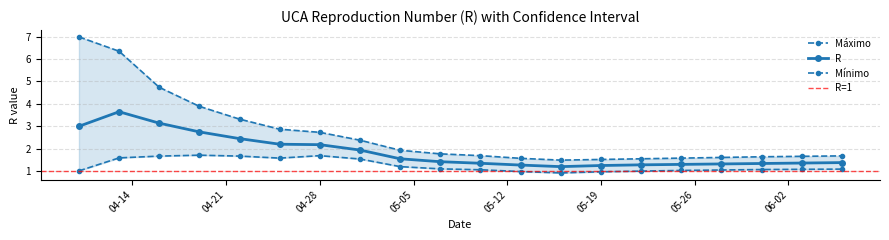

How many values in the Mínimo series exceed 1?

16